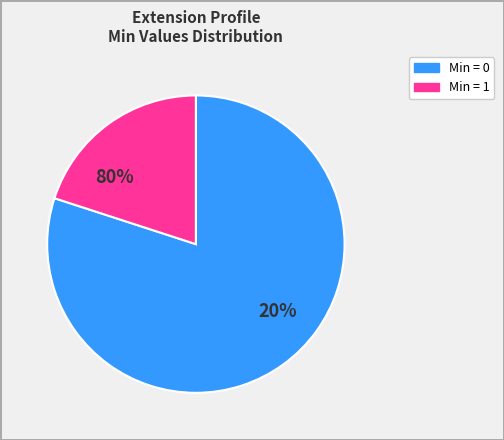

True or false: Extension accounts for 0% of the total.

True